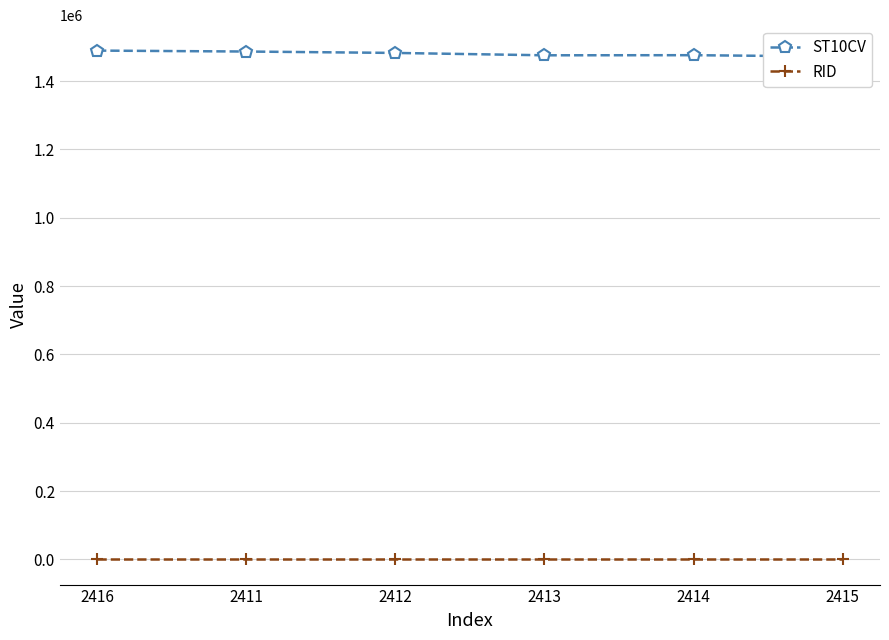

Which series has the largest total across all categories?

ST10CV